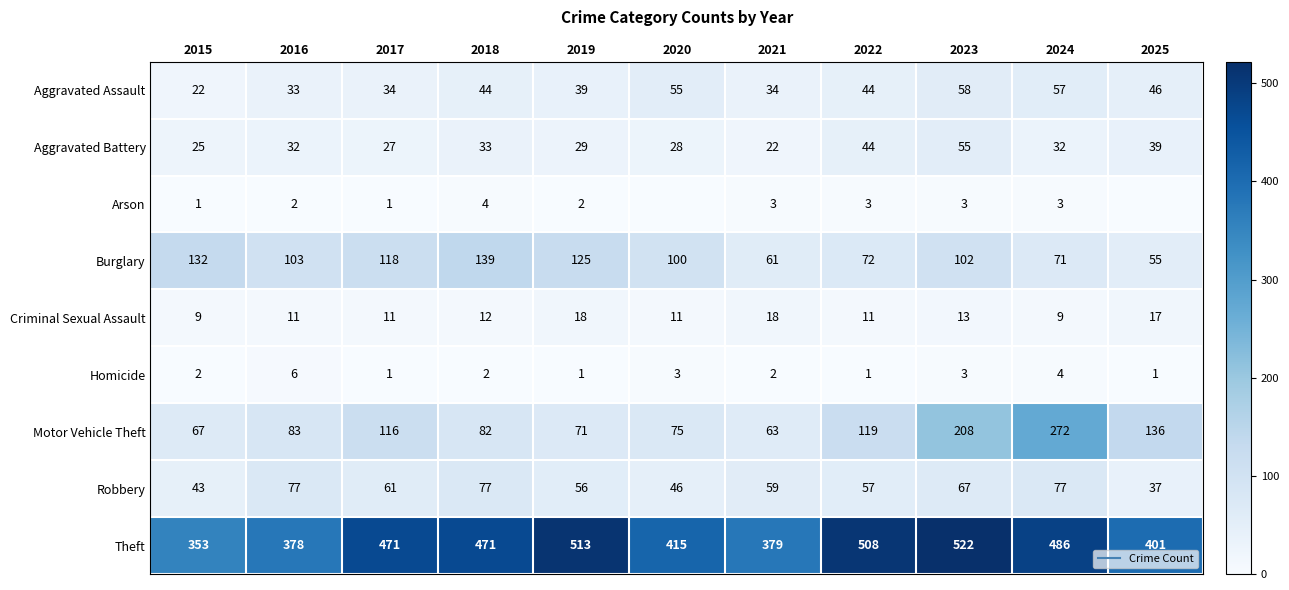

Is it true that Theft equals 330 at 2023?

False